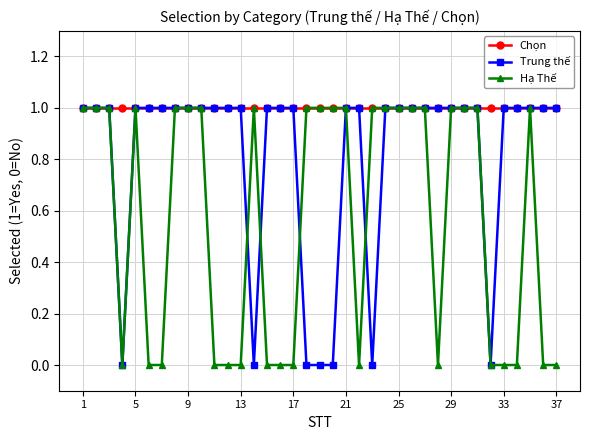

Count the number of categories in the chart.

37